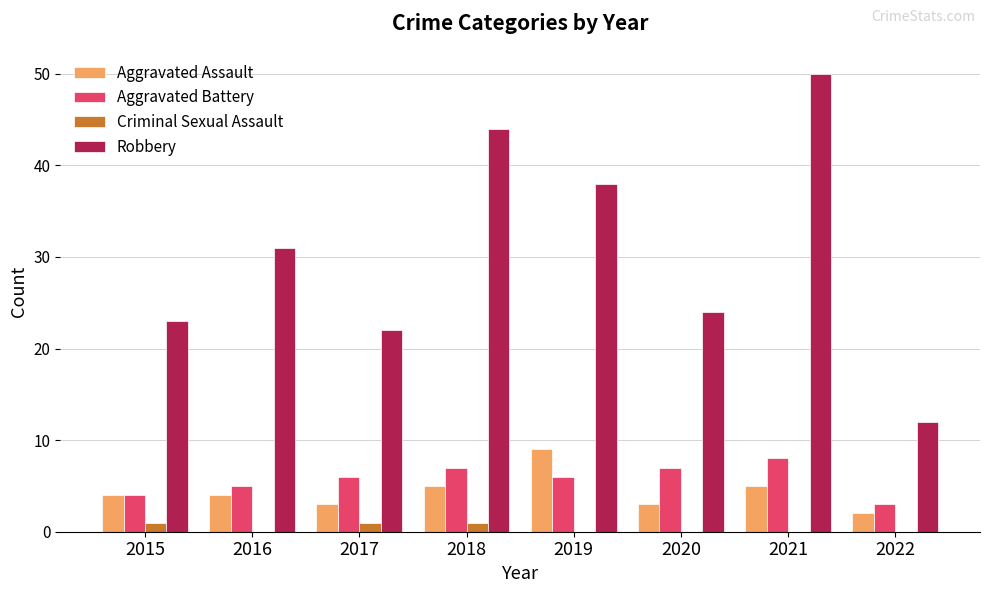

At which category is the sum across all series the highest?

2021